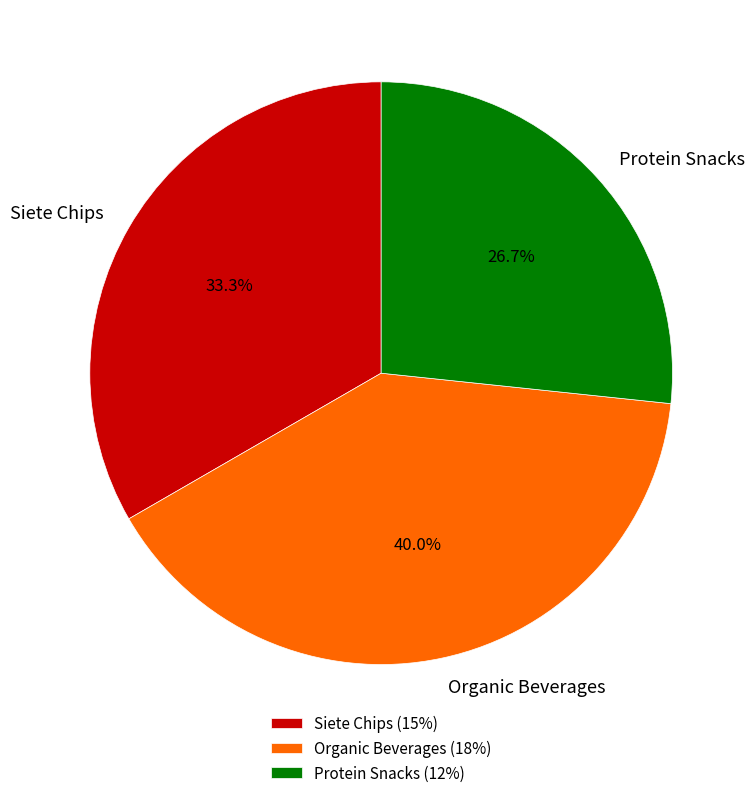

Count the number of slices in the pie.

3